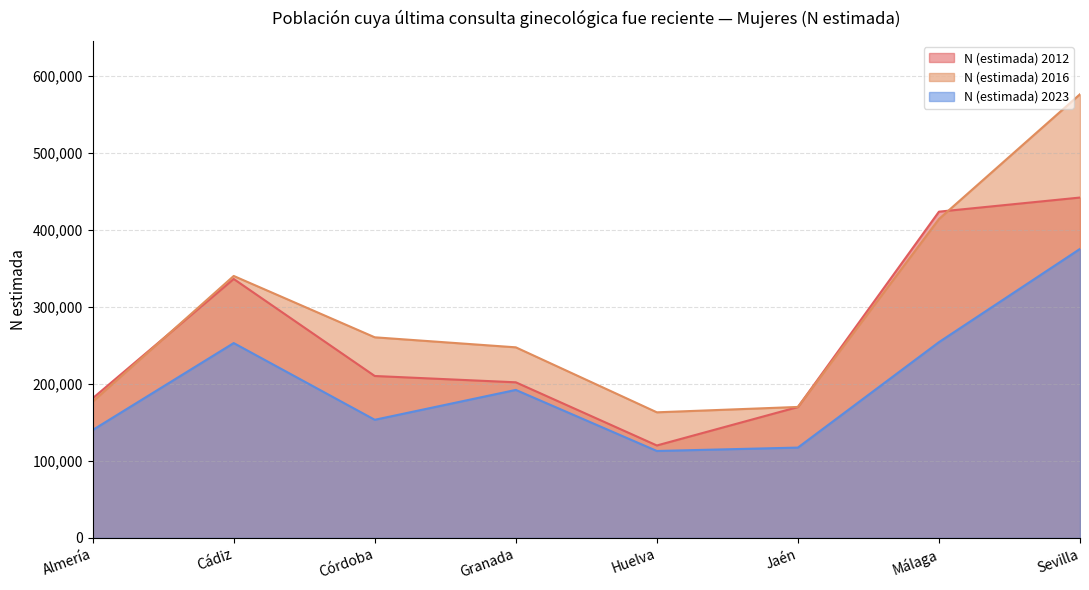

Count the number of data series in this chart.

3